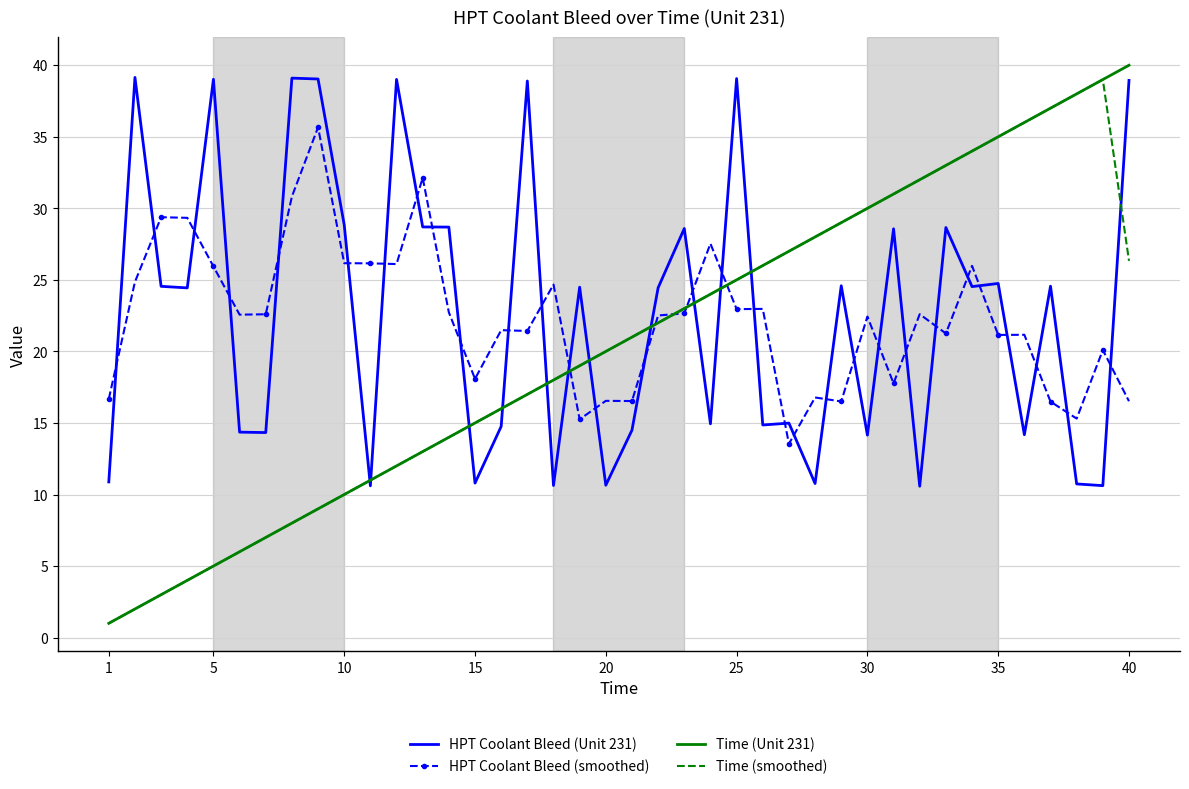

How many intersections are there between HPT Coolant Bleed (smoothed) and HPT Coolant Bleed (Unit 231)?

31